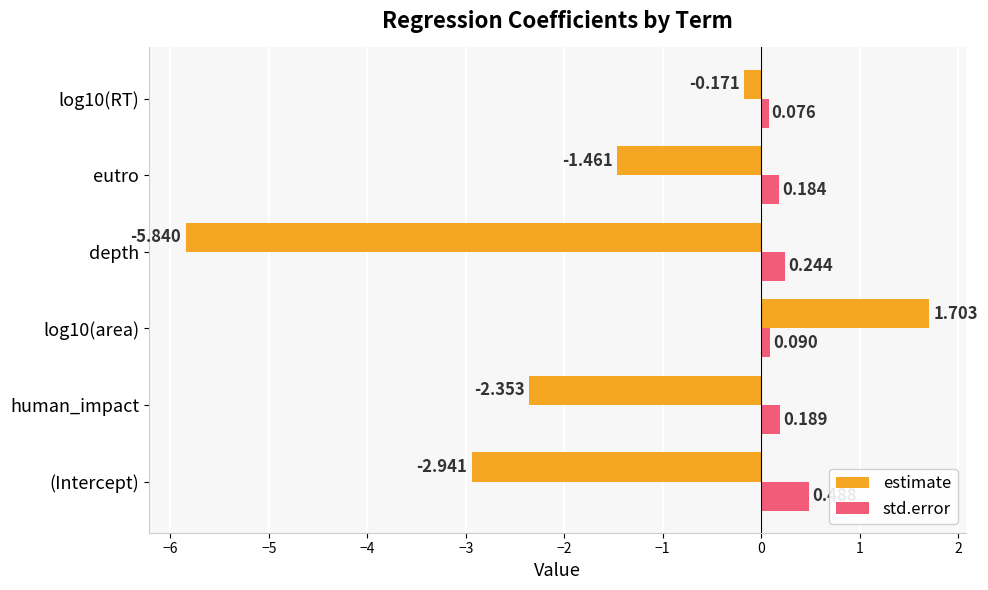

Where is estimate nearest to the value -2?

human_impact